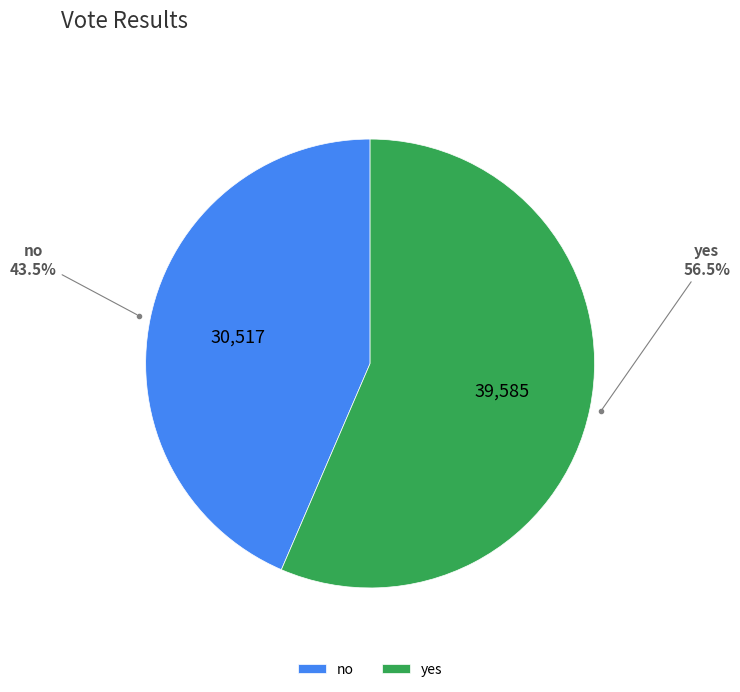

To the nearest percent, what is the average slice percentage?

50%